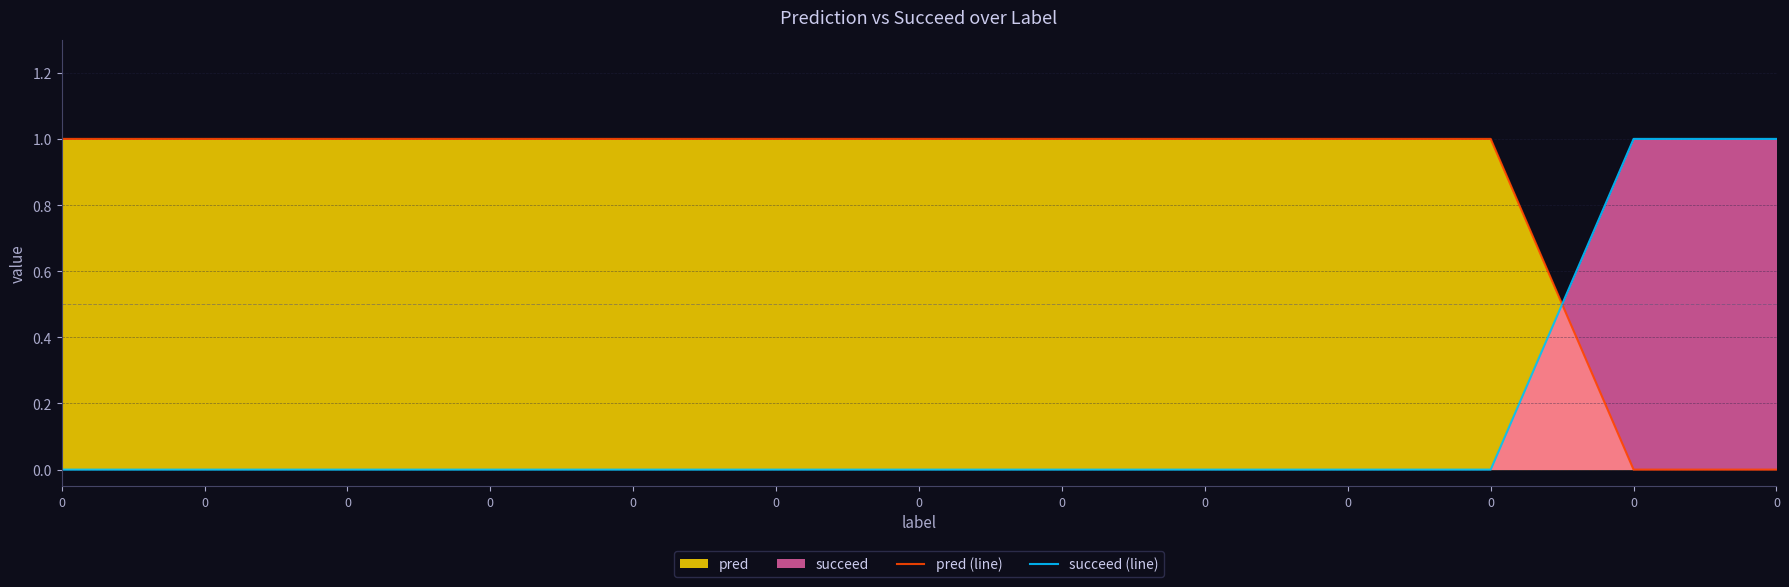

Which series has the widest spread of values?

pred (line)